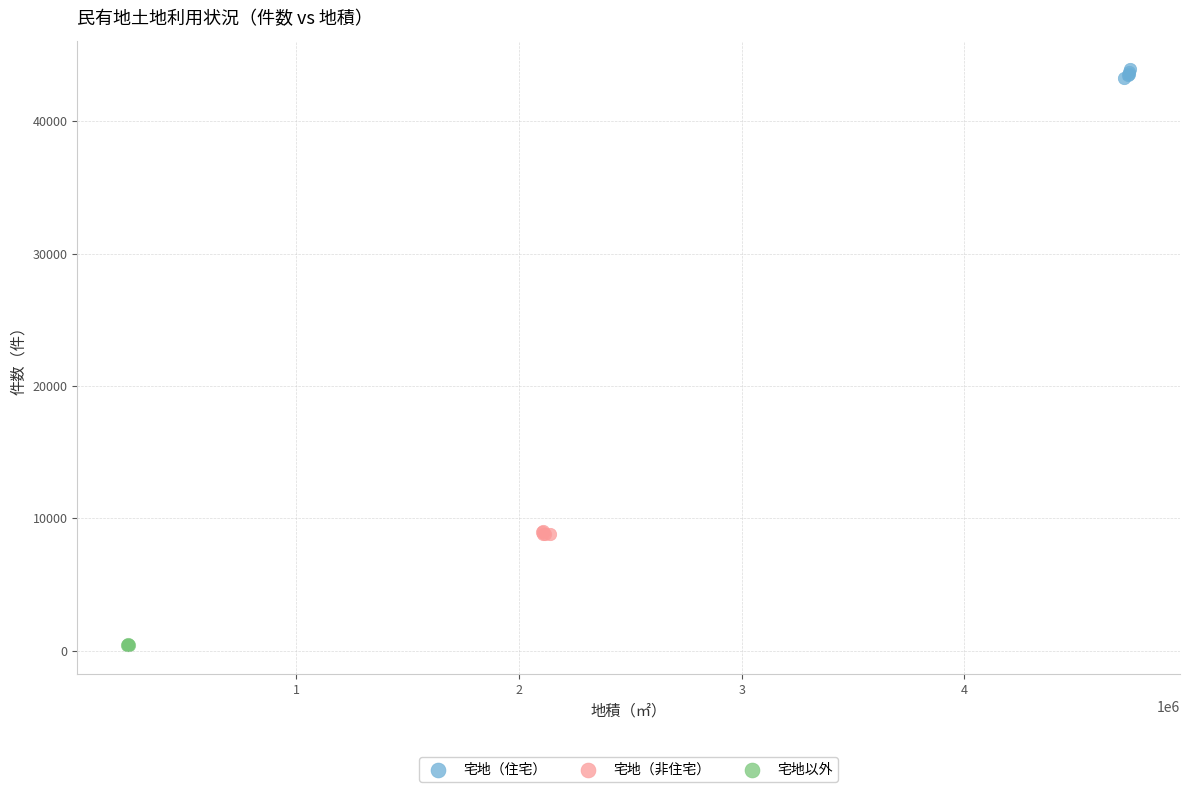

Which series contains the highest Y value?

宅地（住宅）